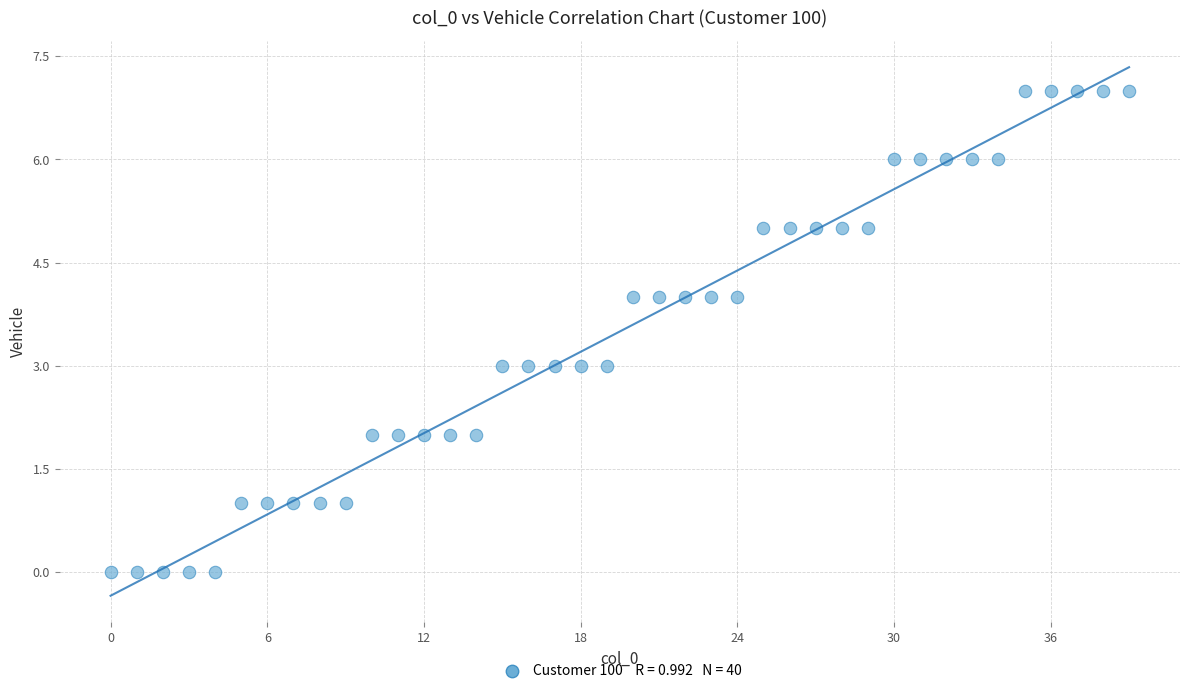

What is the range of Y values (max minus min)?

7